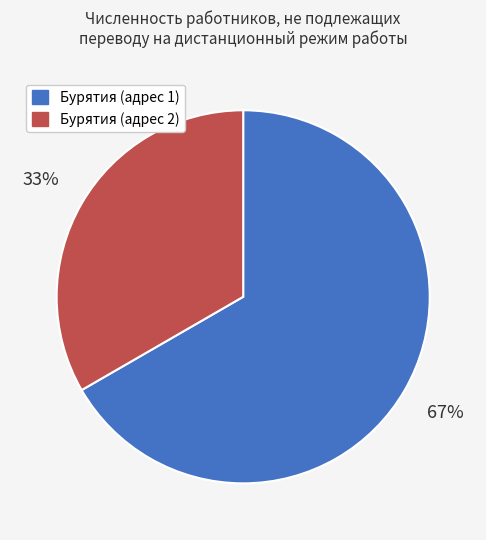

What is the ratio of the value at Бурятия (адрес 2) to the value at Бурятия (адрес 1)?

0.5